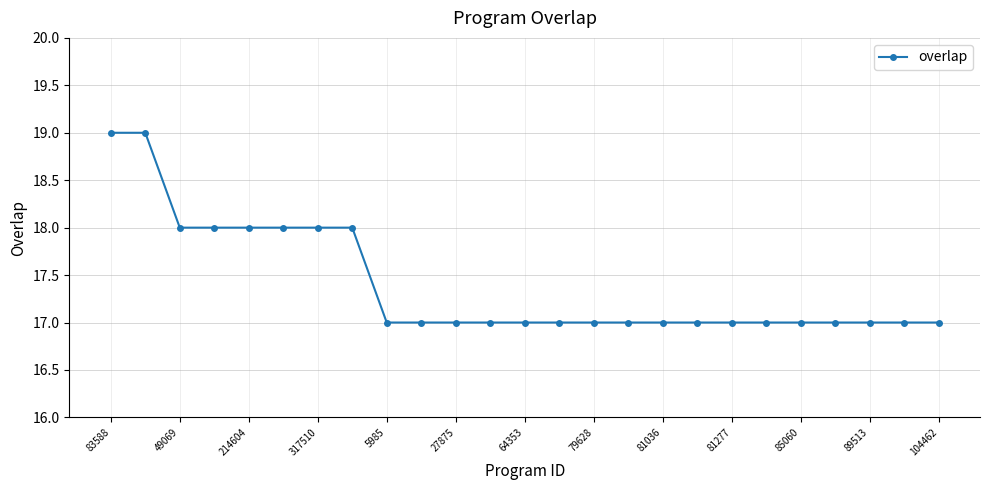

What is the smallest value displayed?

17